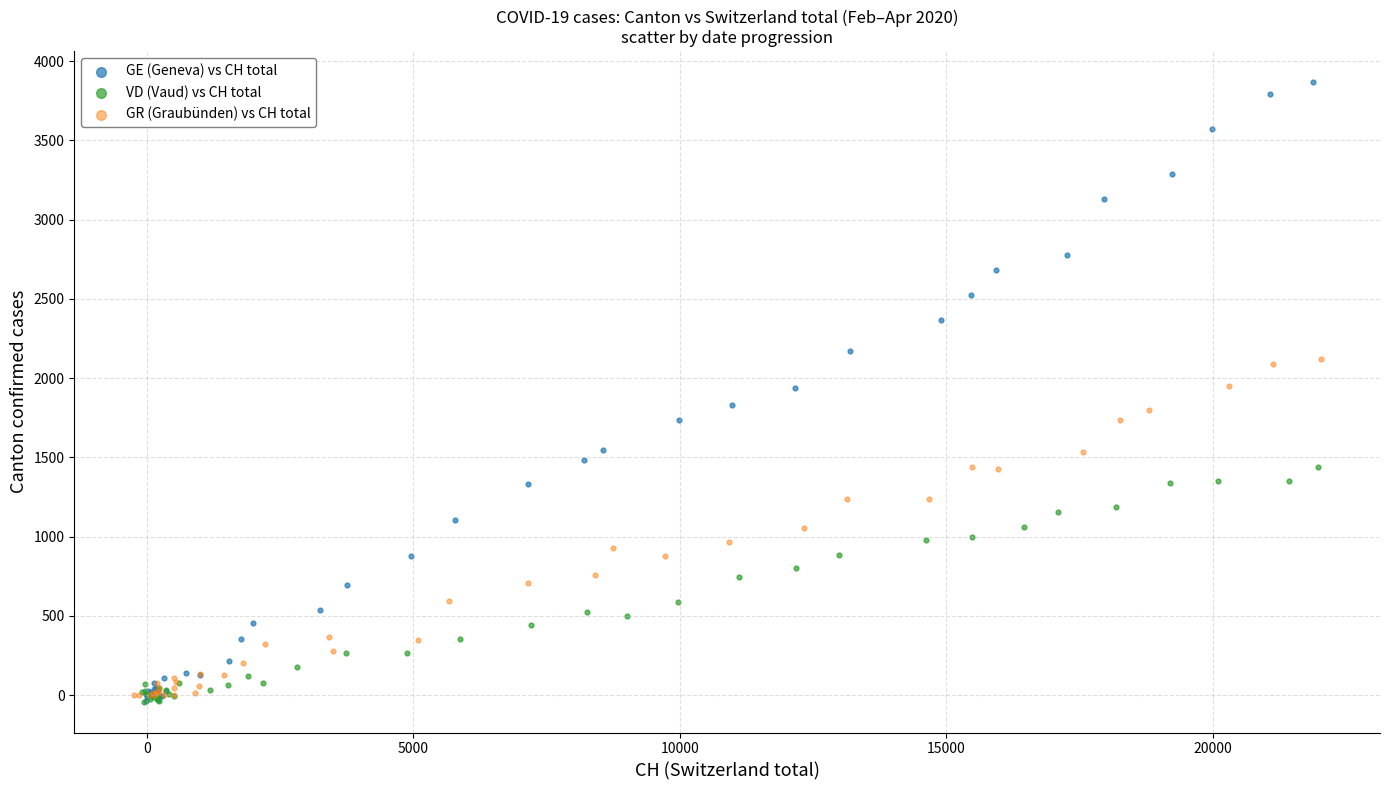

What are all the series names shown in the legend?

GE (Geneva) vs CH total, VD (Vaud) vs CH total, GR (Graubünden) vs CH total